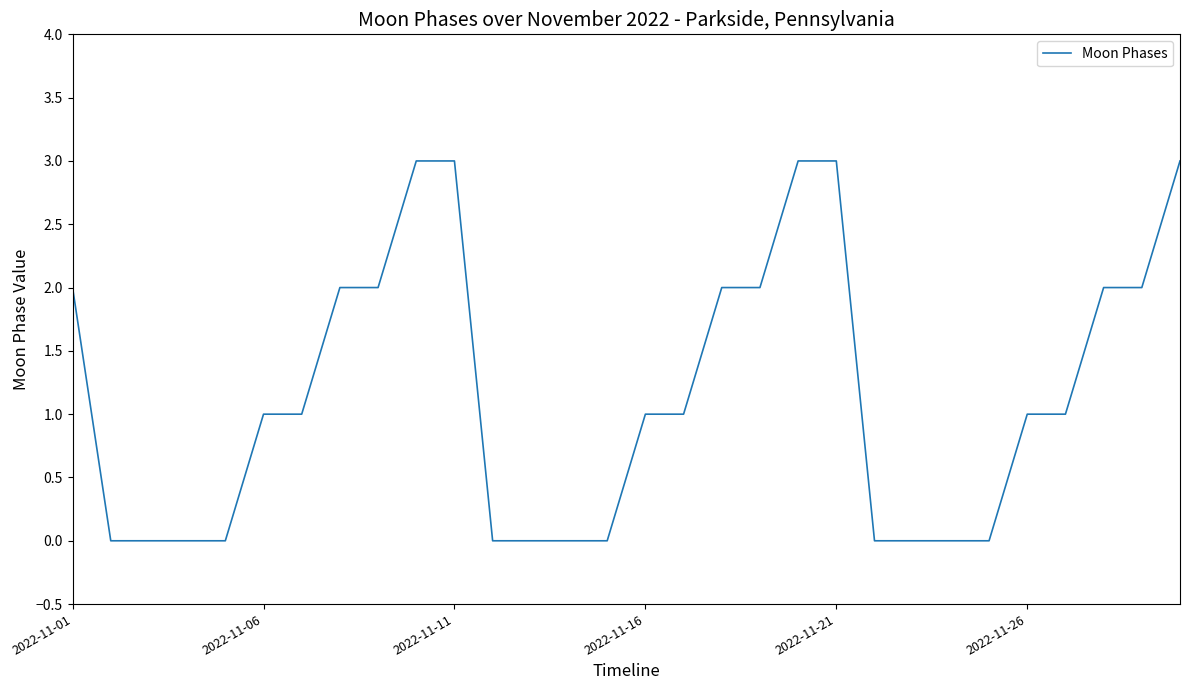

What is the greatest value displayed?

3